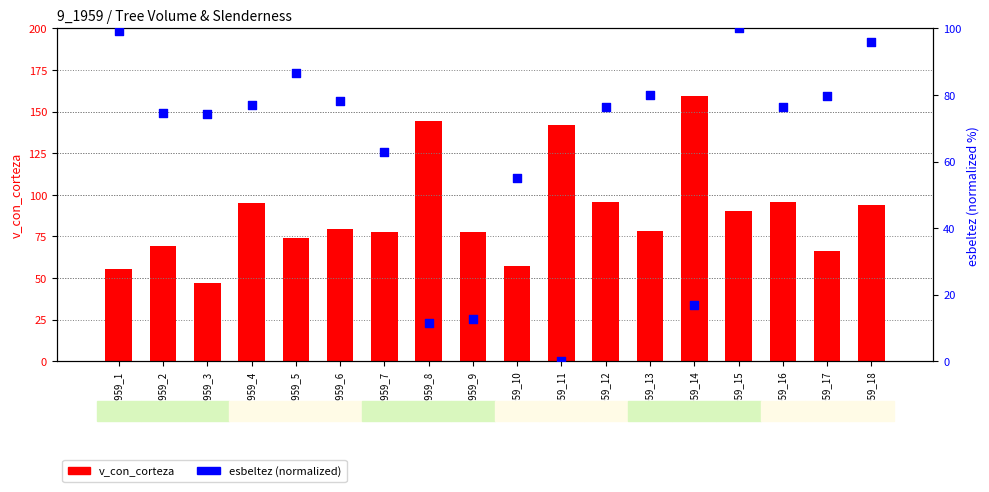

What is the total value across all series at 9_1959_17?

145.7